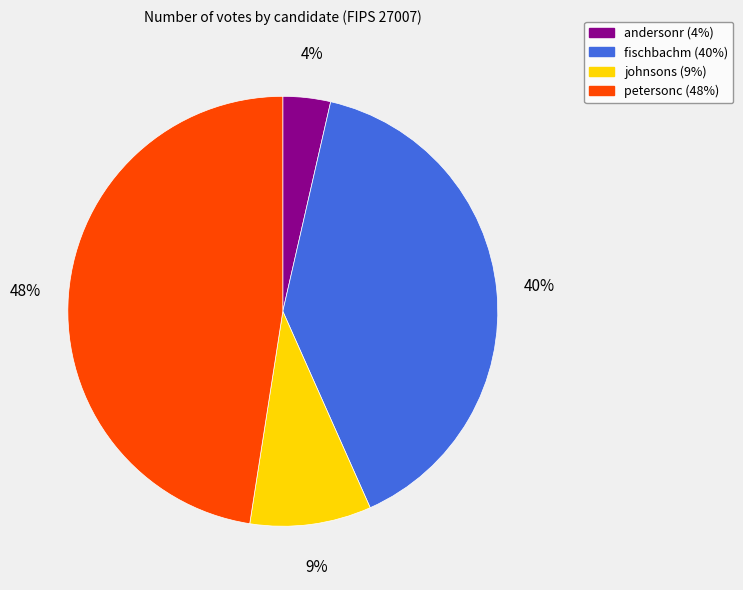

To the nearest percent, what is the difference between the largest and smallest slice percentages?

44%